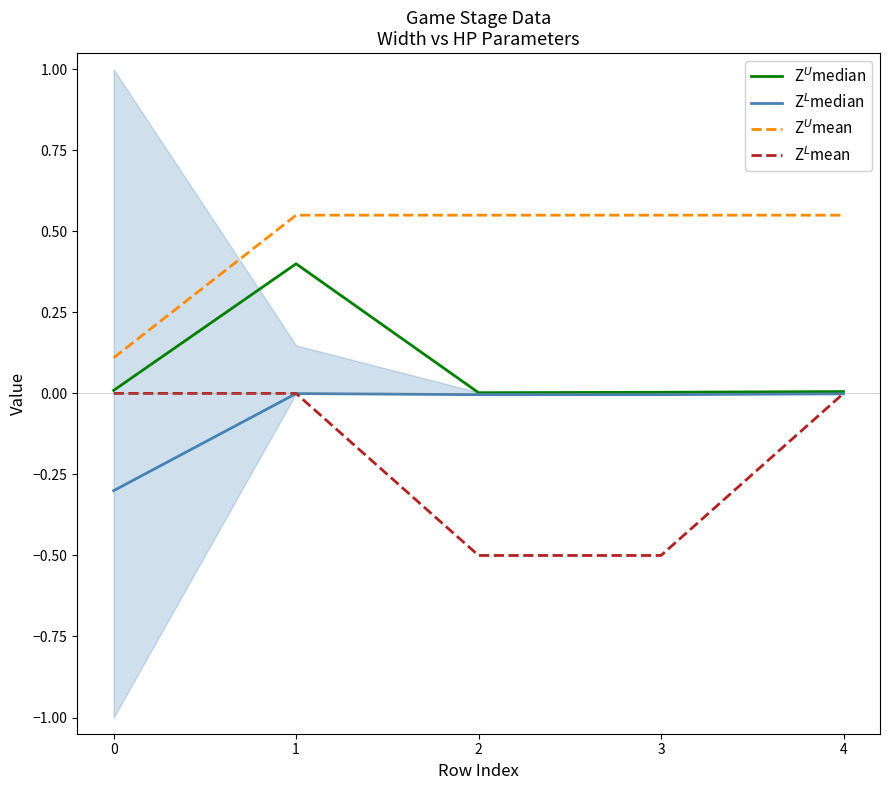

Rank the series by their maximum value, from highest to lowest.

Z$^U$mean, Z$^U$median, Z$^L$mean, Z$^L$median